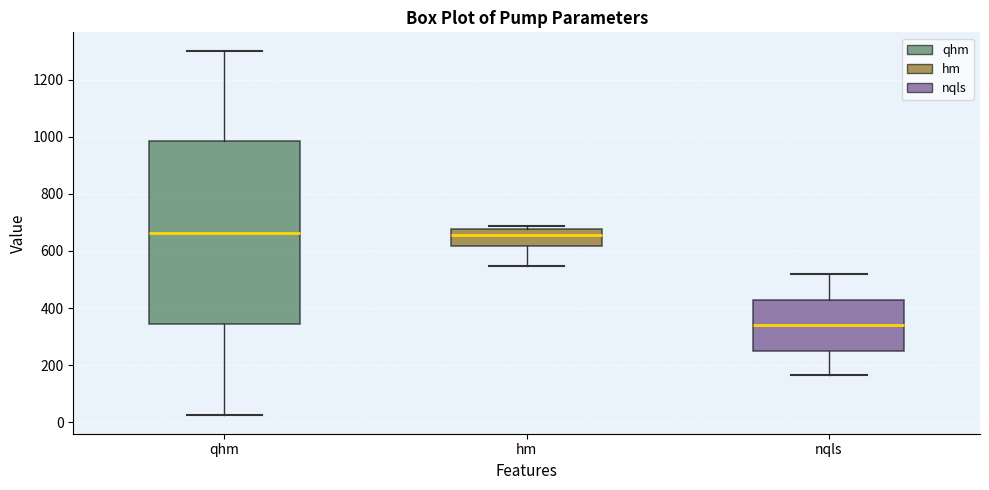

Reading left to right, read every box against the y-axis: the position of its median line, the range the box covers, and the ends of its whiskers. The values are not printed on the chart, so give them approximately, as read against the axis.

qhm: median 660, box 340 to 980, whiskers 20 to 1300
hm: median 660, box 620 to 680, whiskers 540 to 680 (just above the box's upper edge)
nqls: median 340, box 260 to 420, whiskers 160 to 520